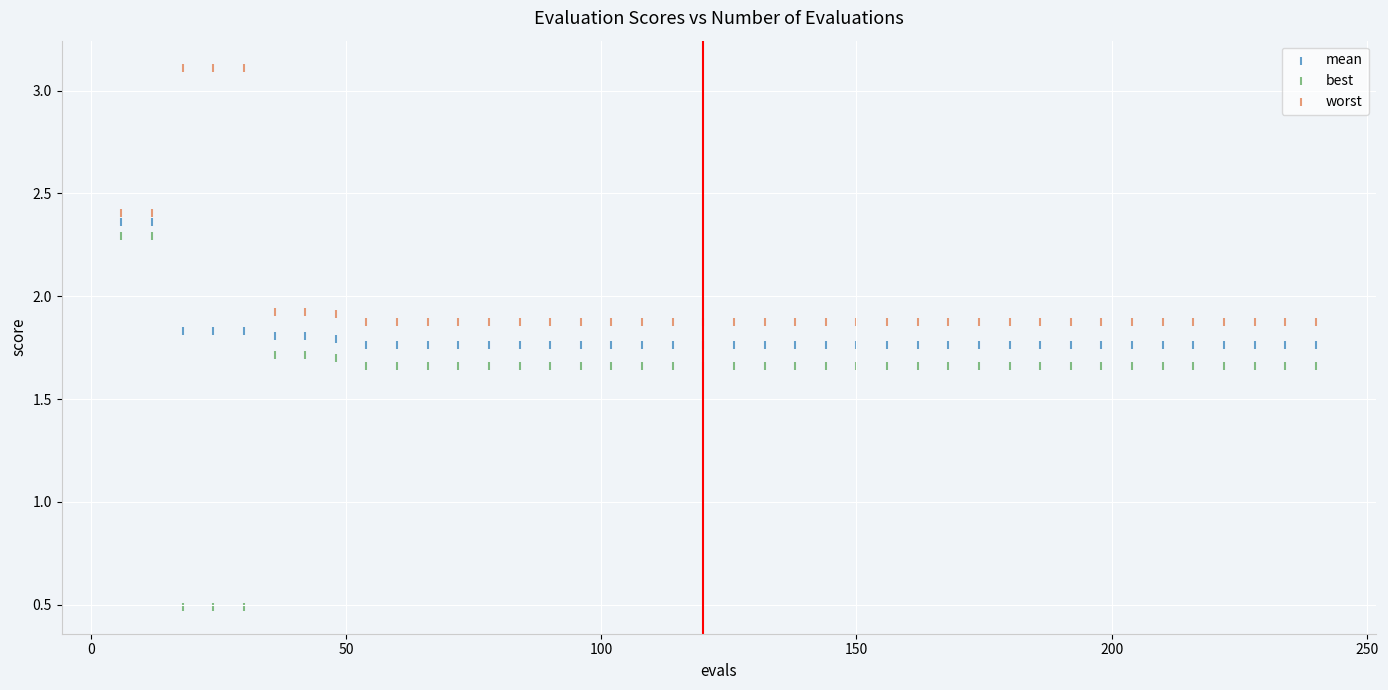

What are all the series names shown in the legend?

mean, best, worst